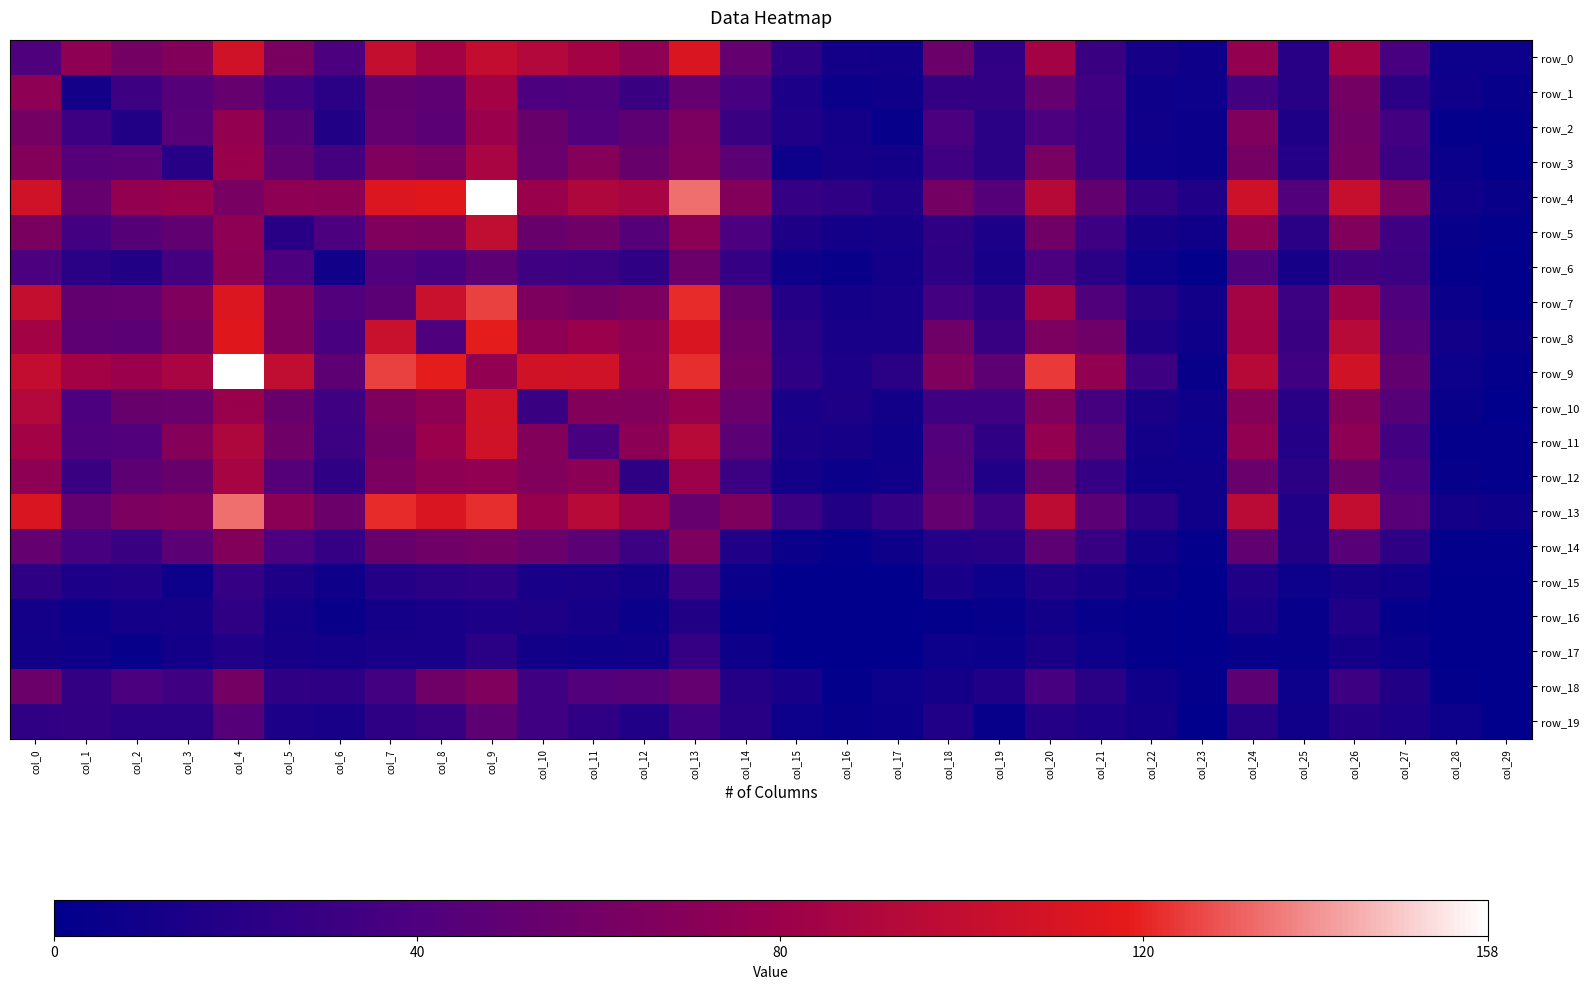

What is the greatest value displayed?

158